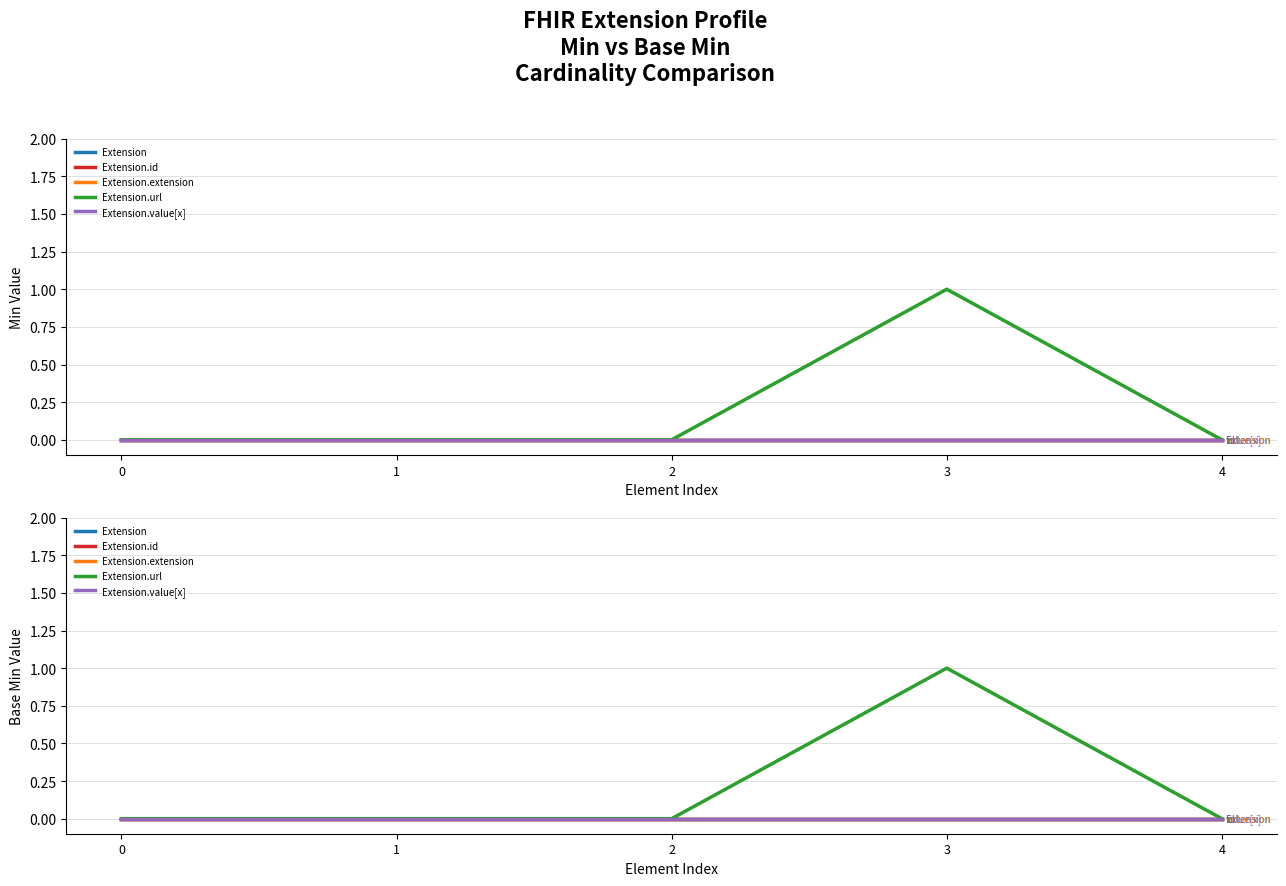

How many data points in Extension.url are above 0?

1